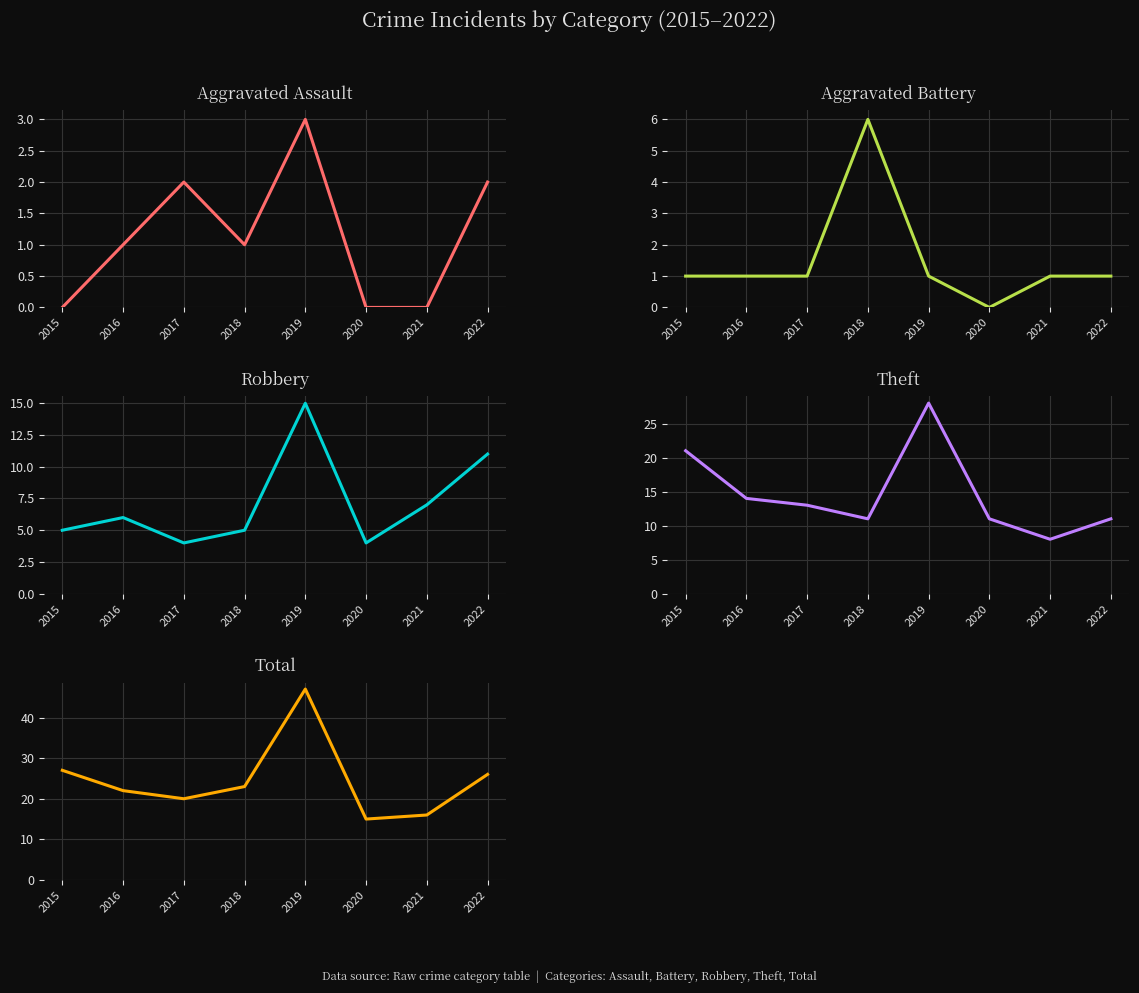

What is the difference between the maximum and minimum values in the Total series?

32